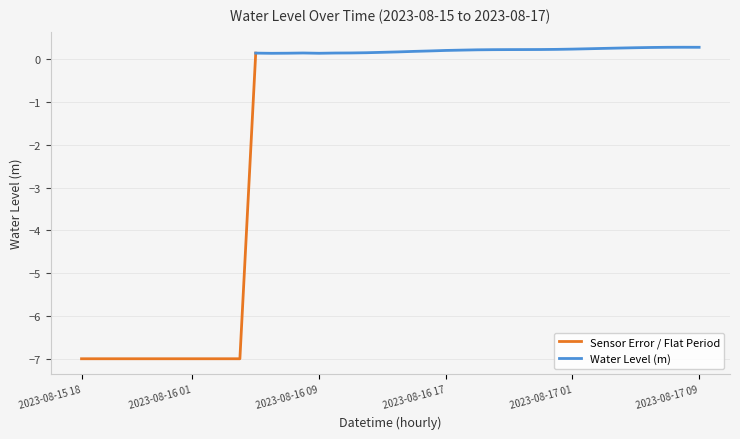

True or false: Sensor Error / Flat Period has a value of -7.0 at 2023-08-15 18.

True